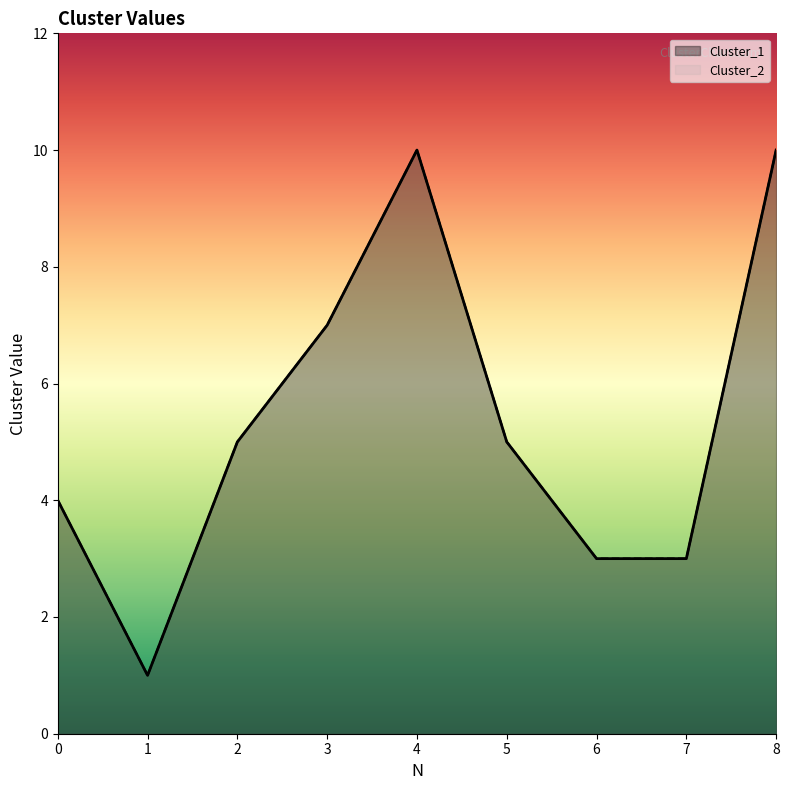

What is the maximum value for Cluster_2?

10